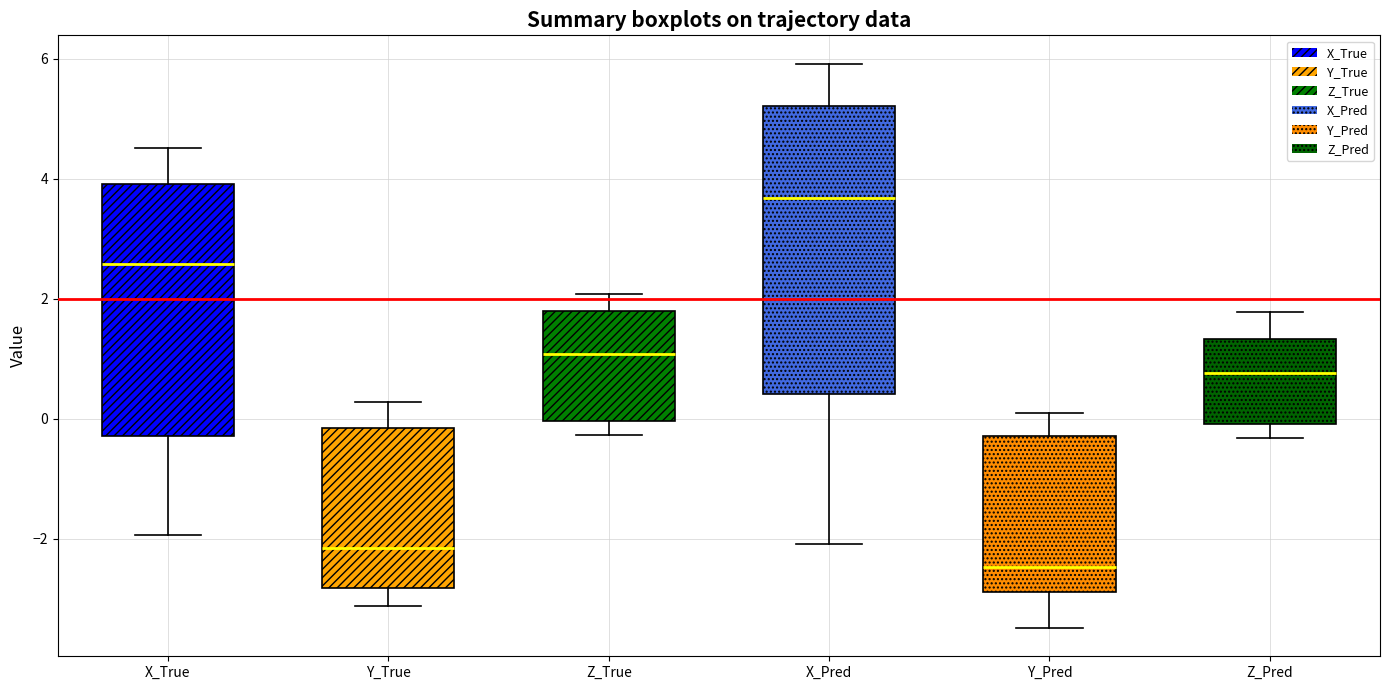

Which box is the tallest, from its lower edge to its upper edge?

X_Pred